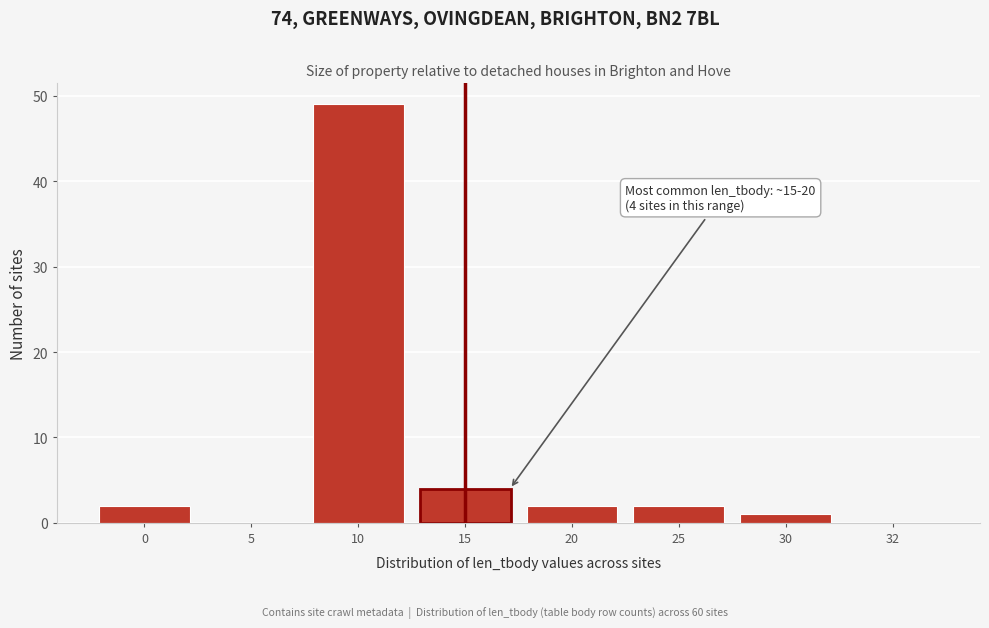

Reading right to left, transcribe all the data shown in this chart.

32=0	30=1	25=2	20=2	15=4	10=49	5=0	0=2